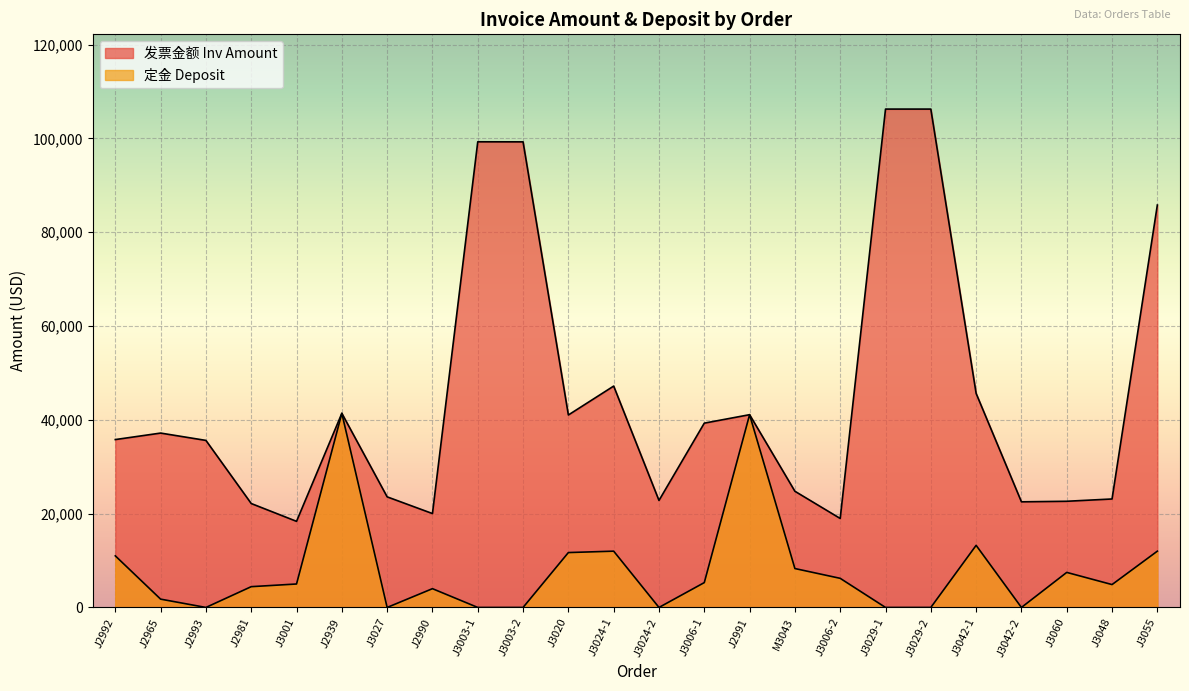

At which category is the sum across all series the highest?

J3029-1